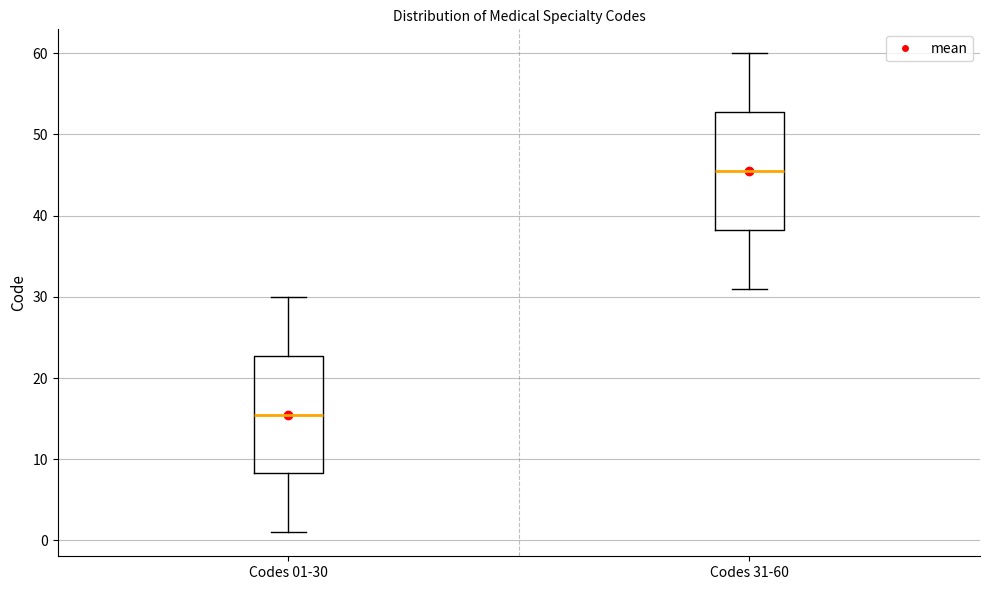

Where is the lower edge of the box for Codes 31-60 on the y-axis? The values are not printed on the chart, so give them approximately, as read against the axis.

38